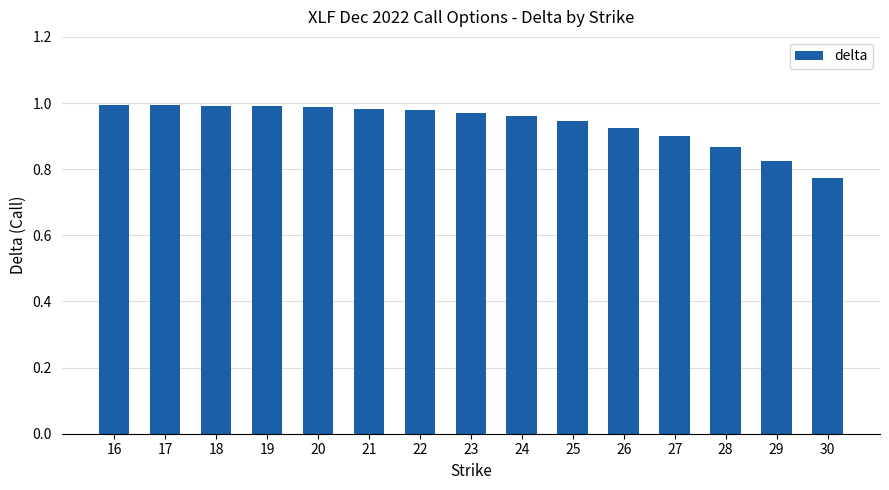

Between 21 and 29, which is larger?

21